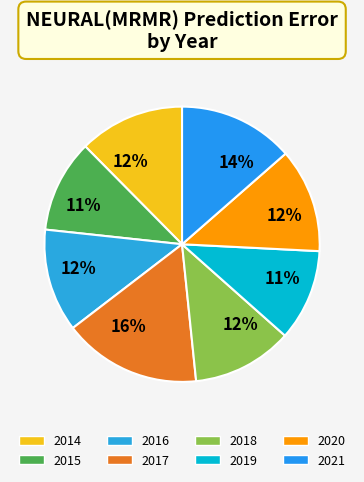

How many segments does this pie chart have?

8